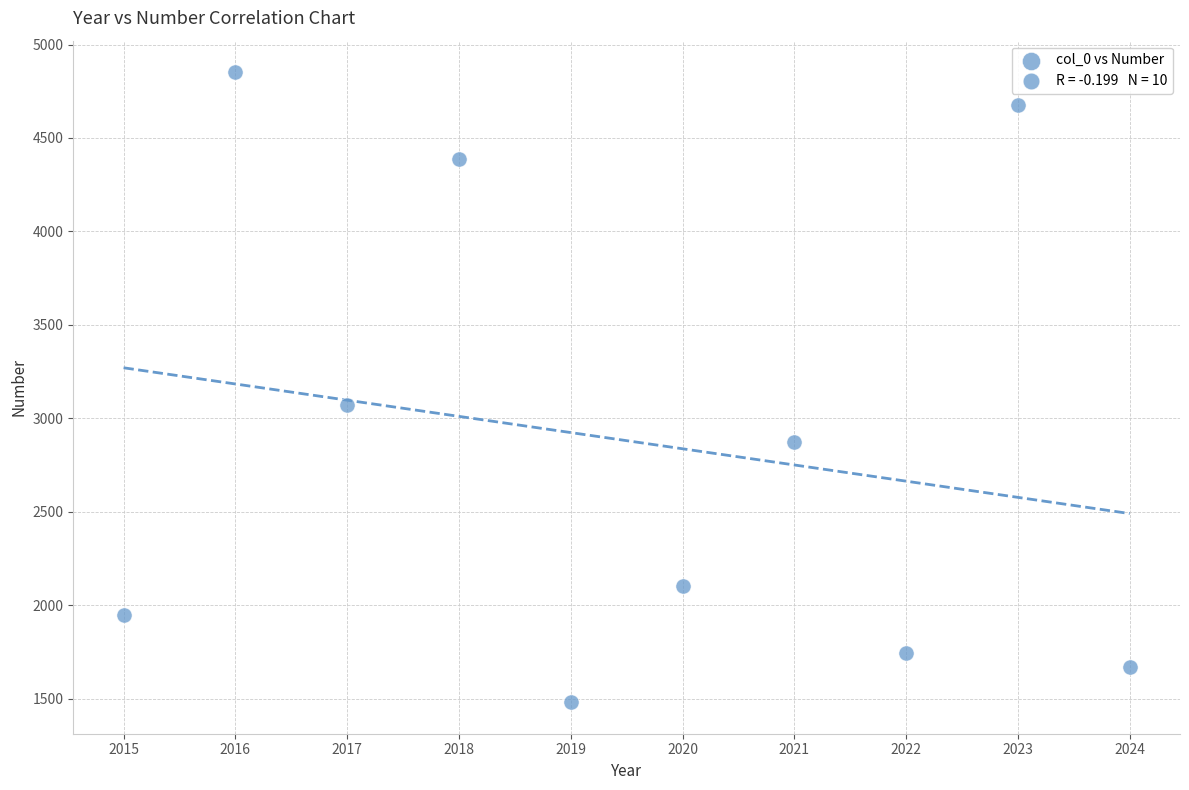

What Y value in the scatter plot is closest to 3166?

3070